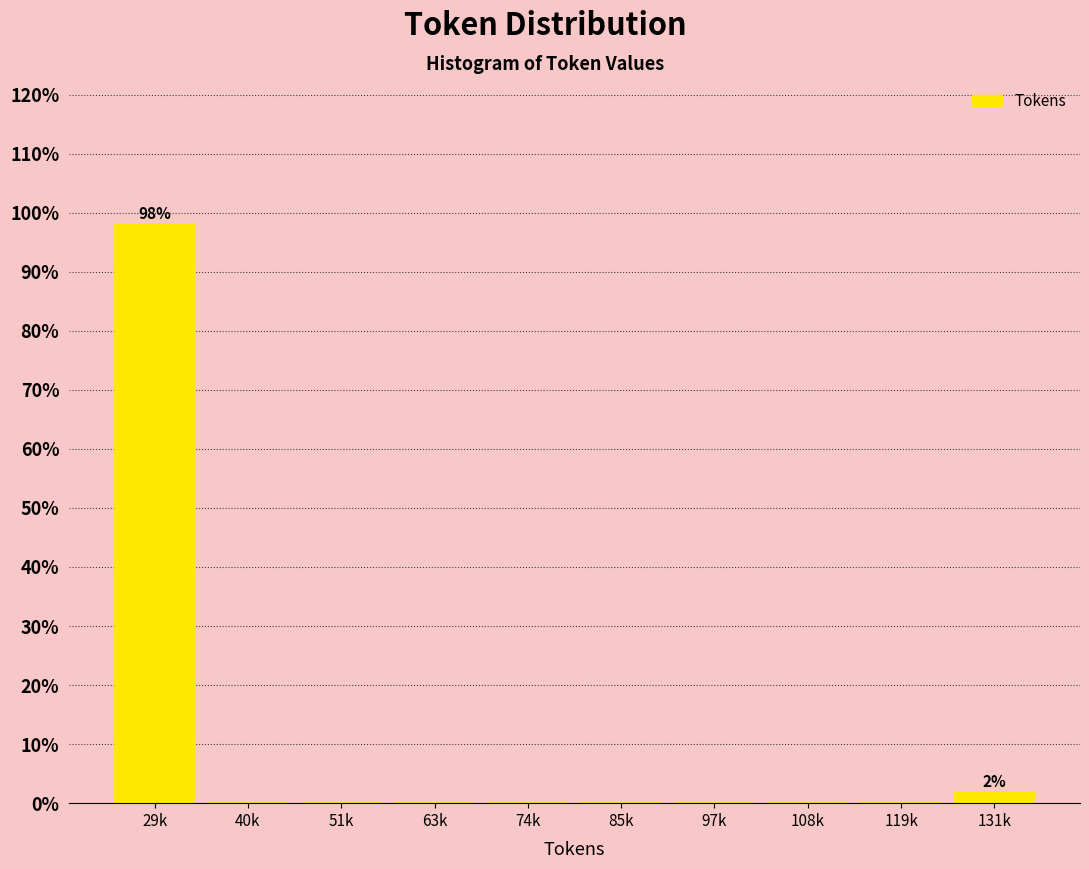

Reading left to right, transcribe all the data shown in this chart.

29k=98.1	40k=0.0	51k=0.0	63k=0.0	74k=0.0	85k=0.0	97k=0.0	108k=0.0	119k=0.0	131k=1.9